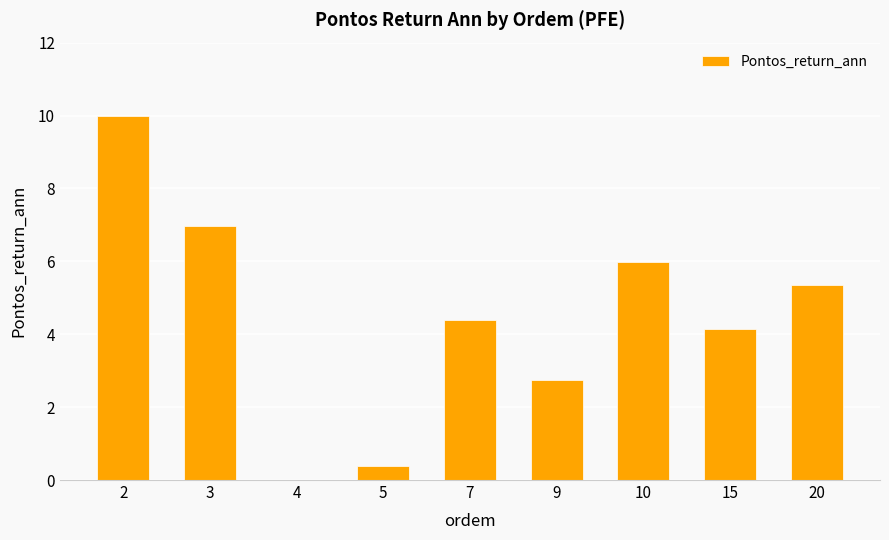

What is the sum of the values at 9 and 4?

2.7